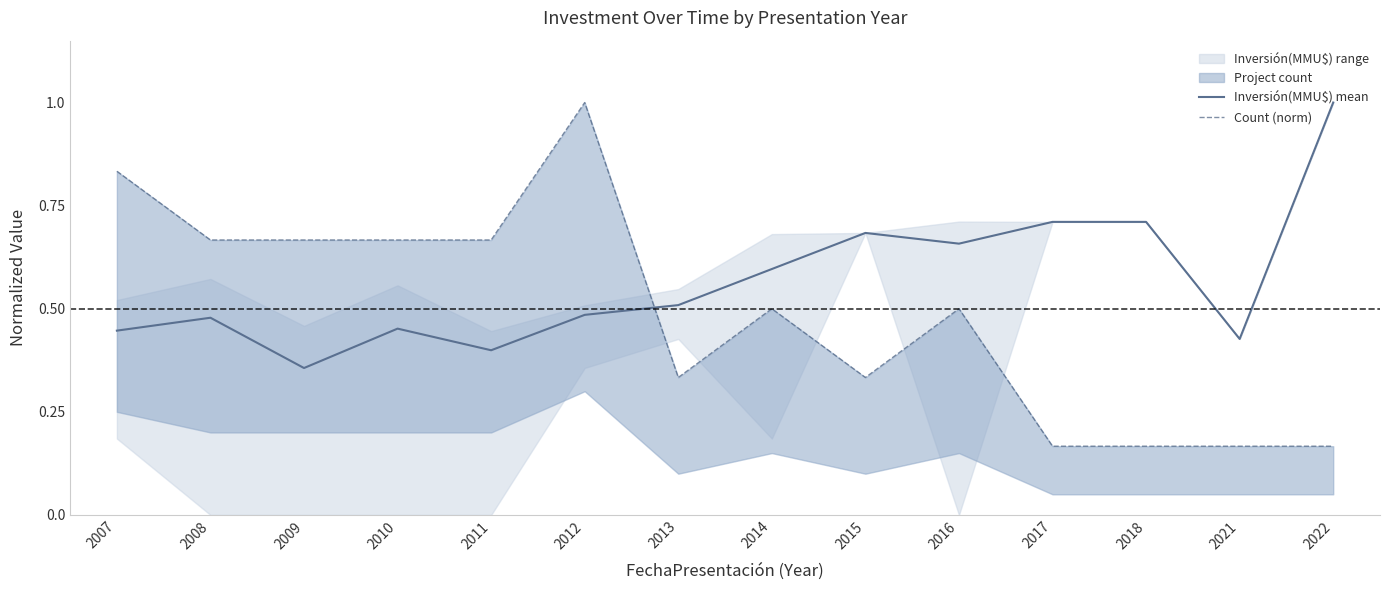

How many interior local valleys does the Count (norm) series have?

2